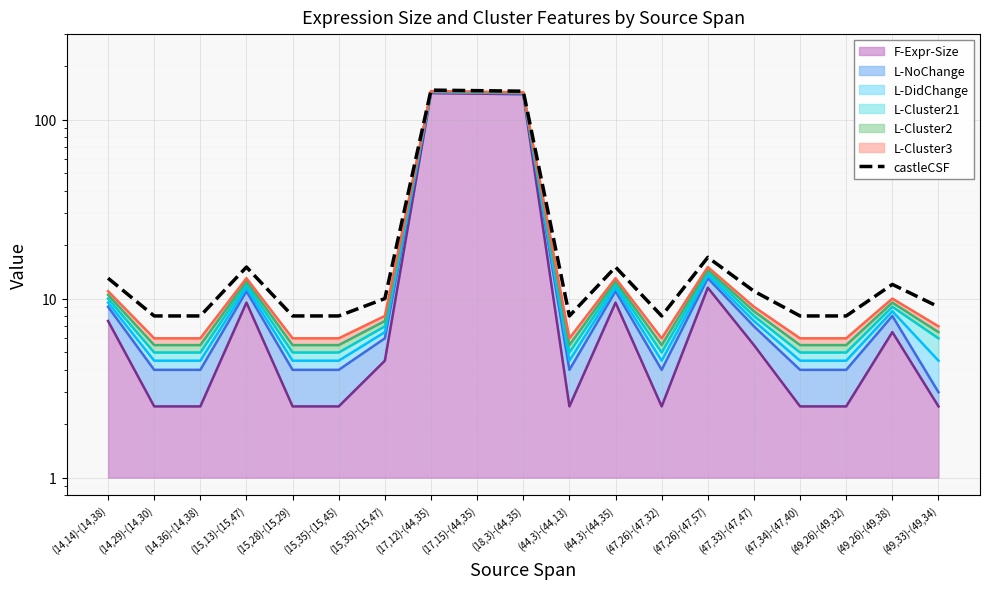

How many interior local valleys (lower than both neighbors) does the data have?

2